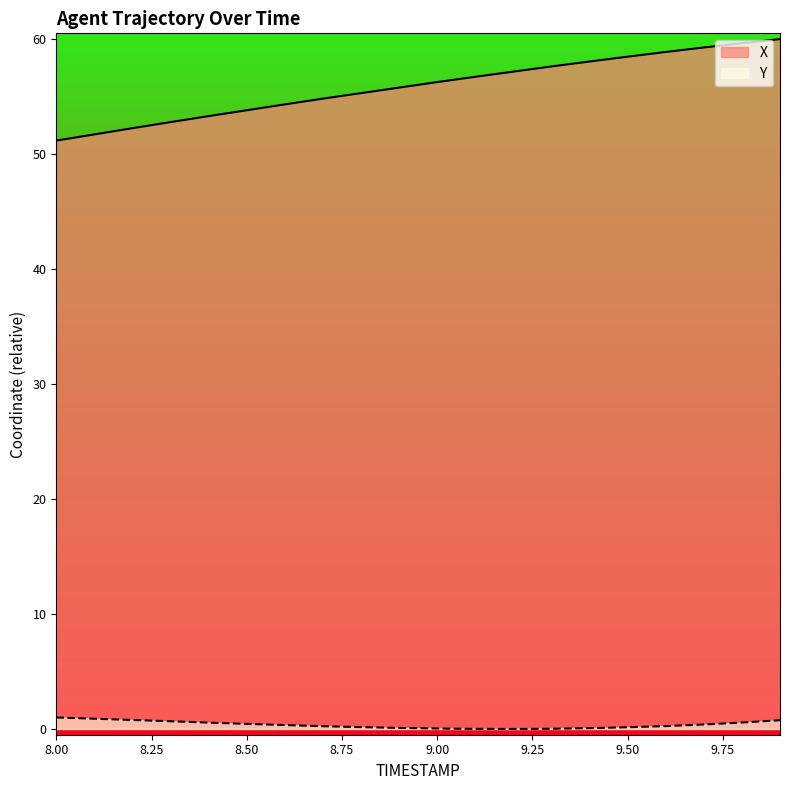

What is the total value across all series at 8.00?

52.2